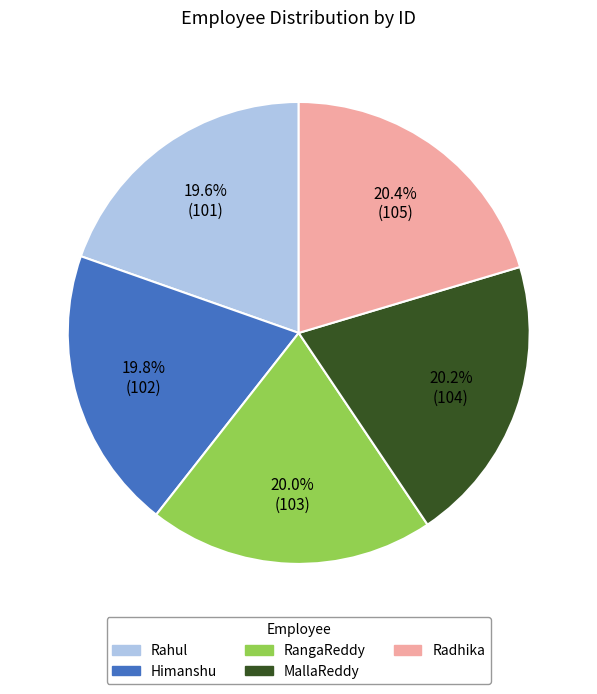

Between Rahul and MallaReddy, which is larger?

MallaReddy